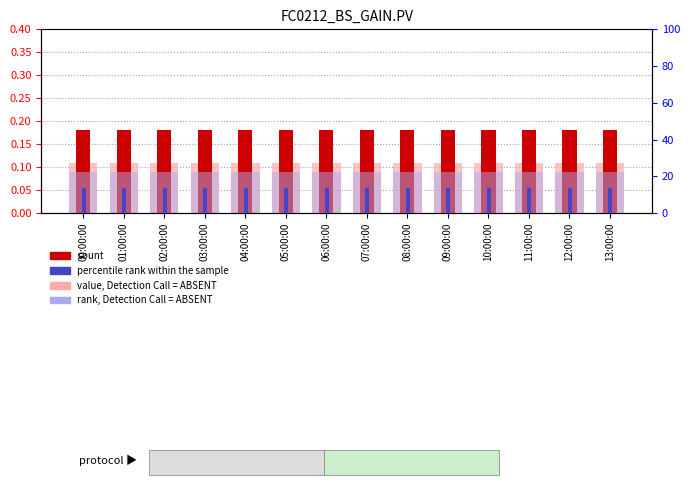

What are all the series names shown in the legend?

value, Detection Call = ABSENT, count, rank, Detection Call = ABSENT, percentile rank within the sample